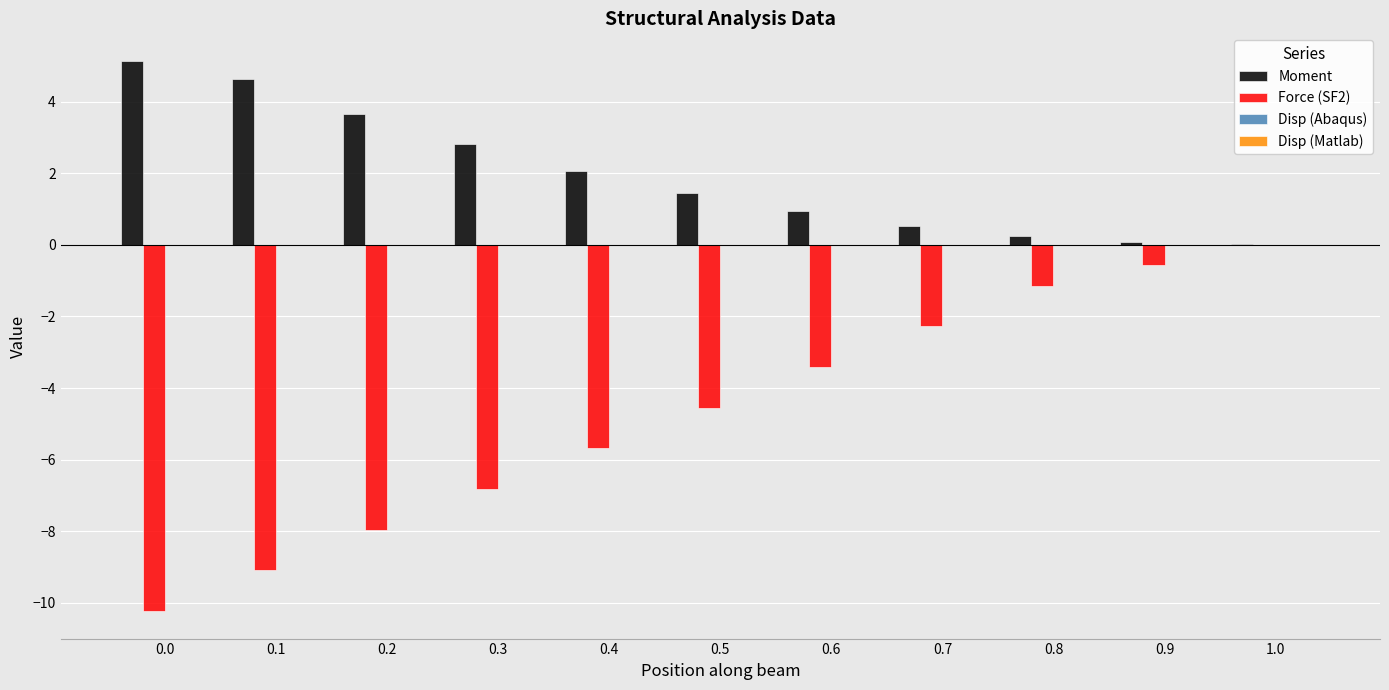

Is it true that Force (SF2) equals -6.8 at 0.3?

True